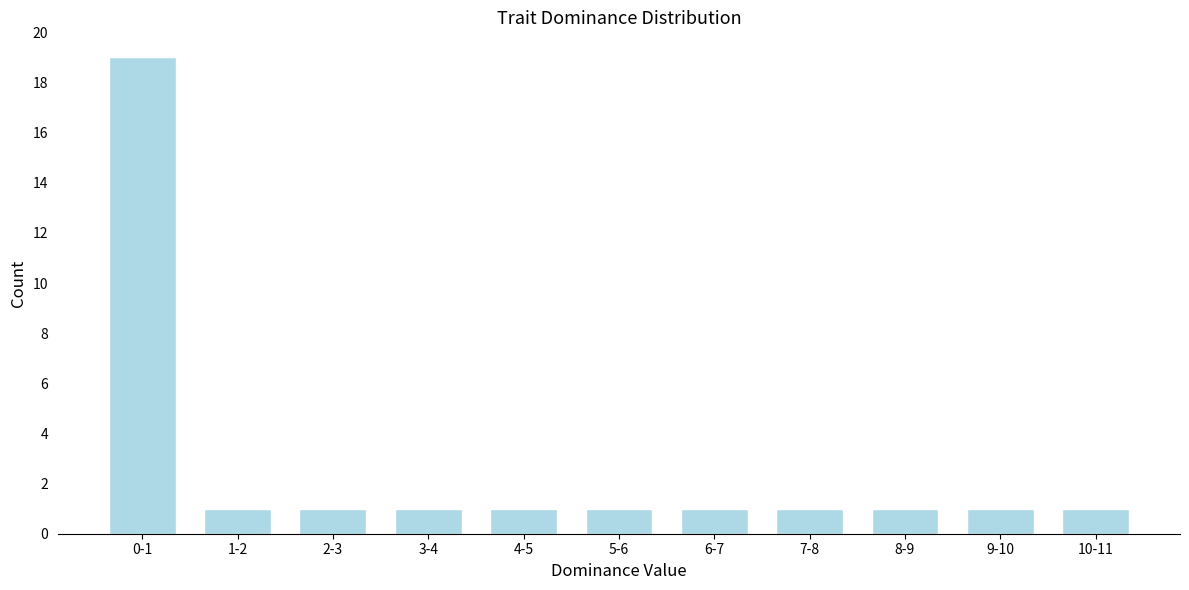

Reading right to left, transcribe all the data shown in this chart.

1	1	1	1	1	1	1	1	1	1	19